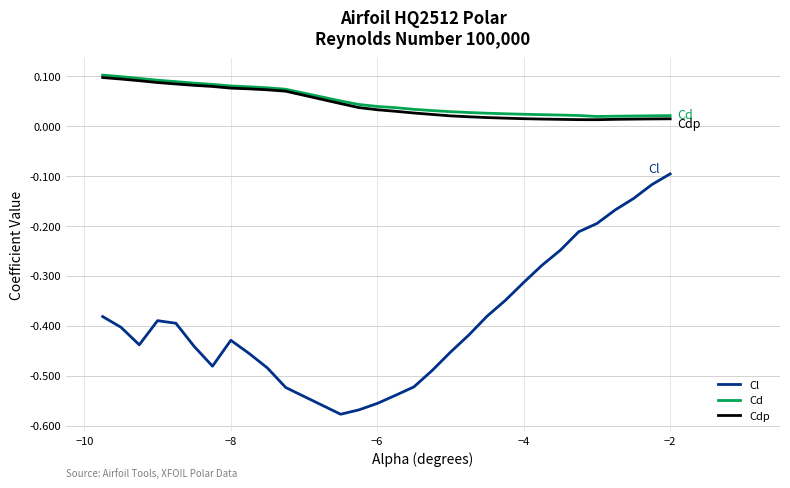

Which series has the largest range (max minus min)?

Cl